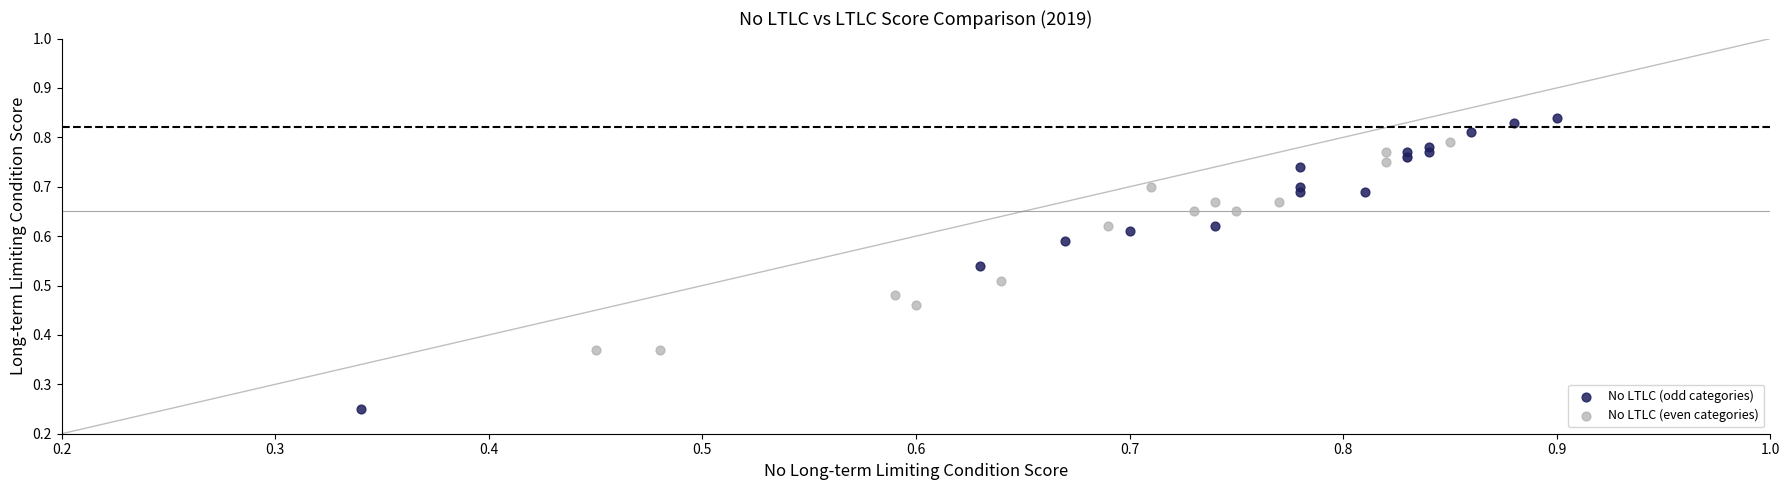

Which series contains the highest Y value?

No LTLC (odd categories)